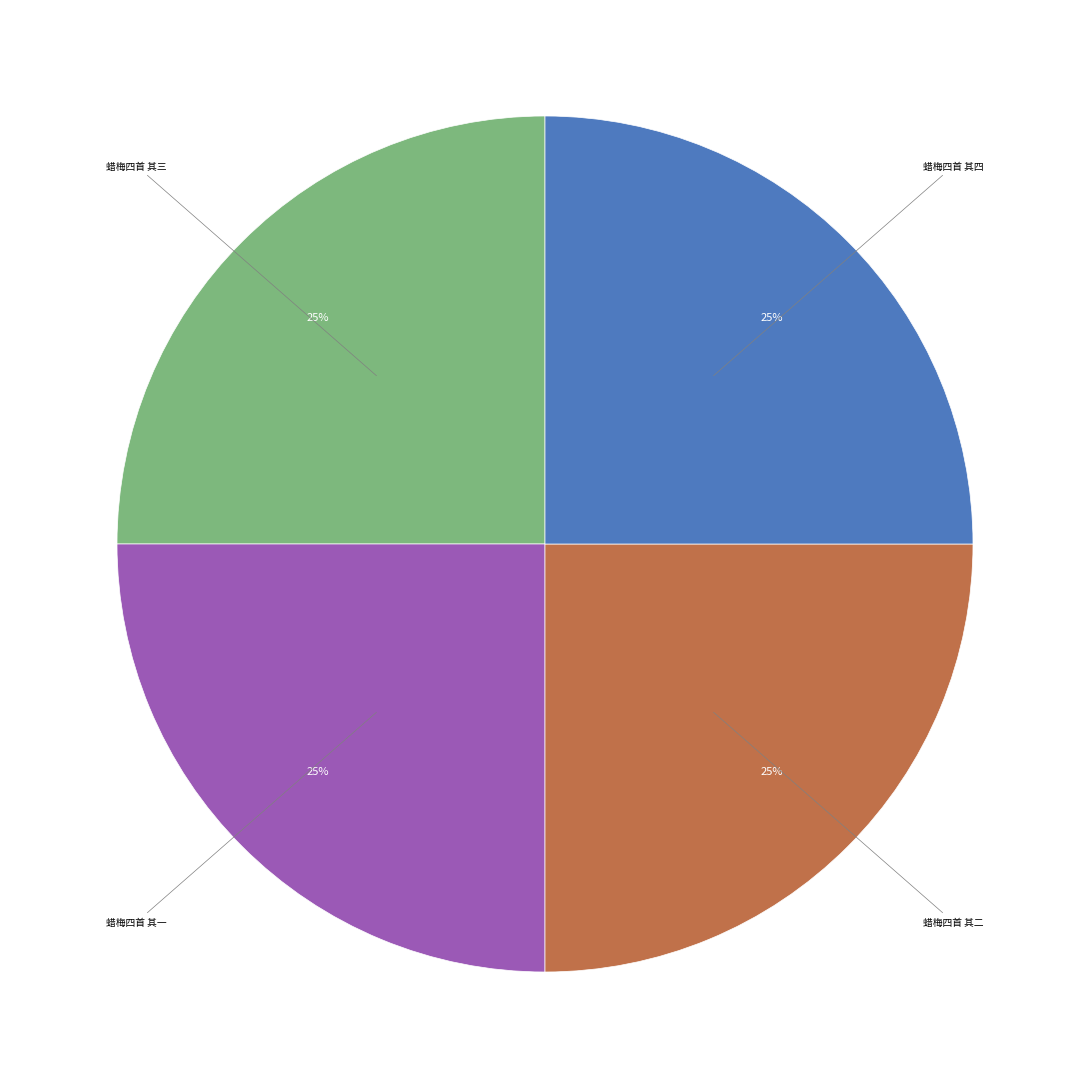

Is there a majority slice in this chart?

No